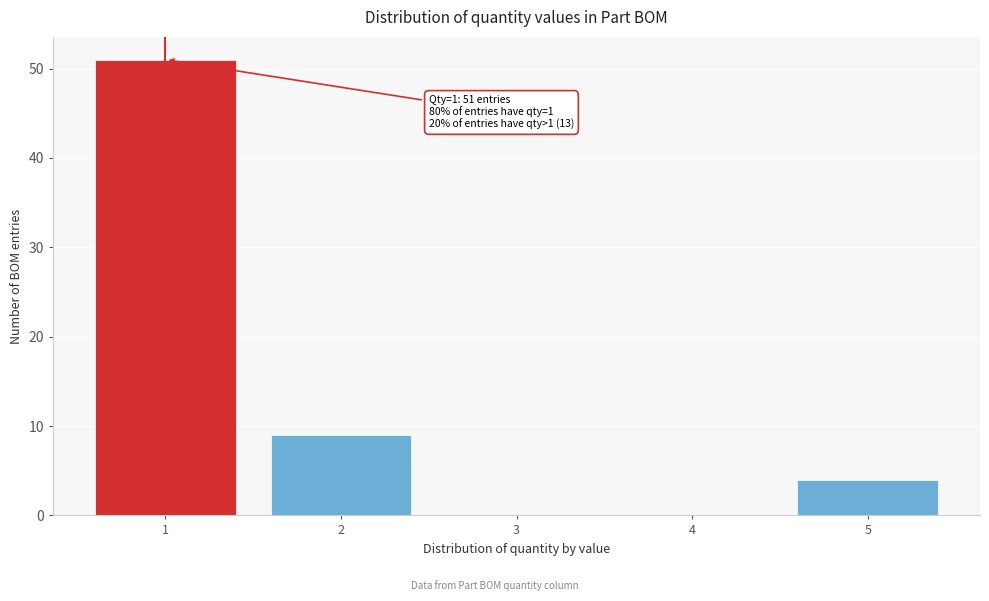

Which range on the x-axis has the tallest bar?

0.5 to 1.5